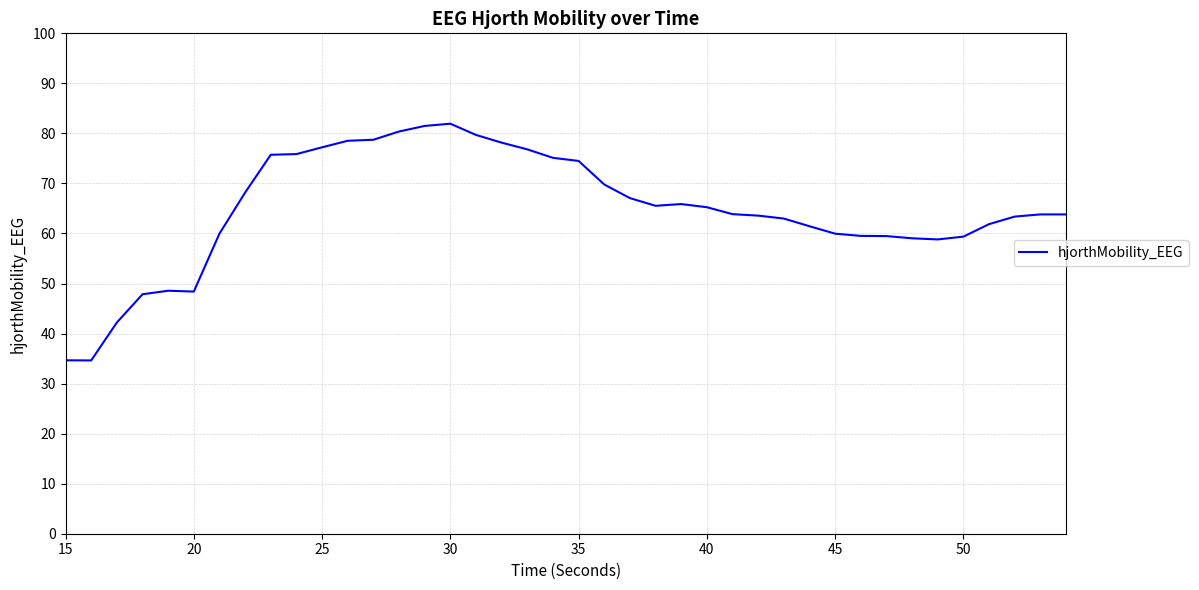

What is the difference between the maximum and minimum values?

47.3